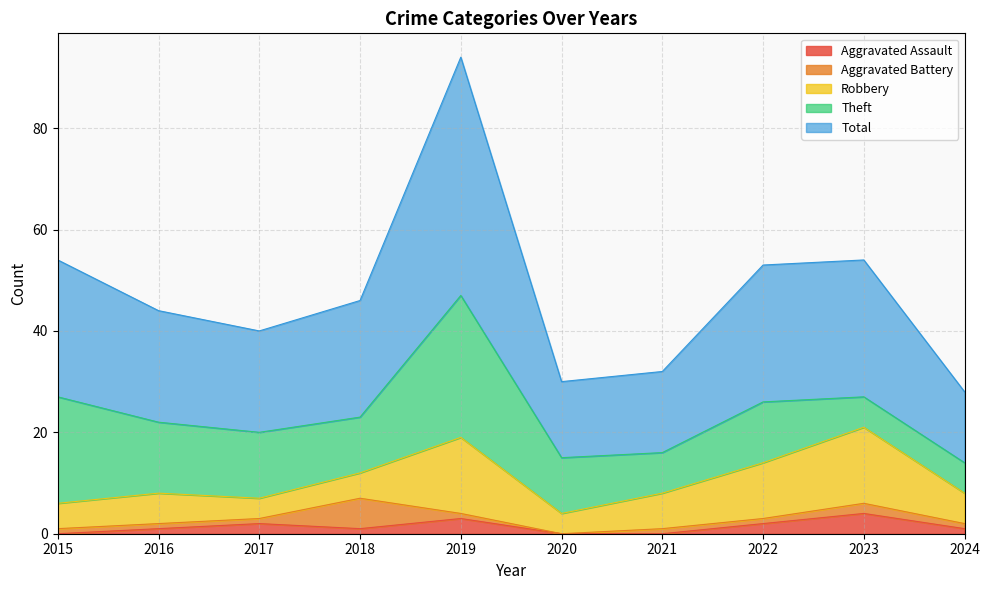

Reading left to right, list all the values displayed in this chart.

Aggravated Assault: 0	1	2	1	3	0	0	2	4	1
Aggravated Battery: 1	1	1	6	1	0	1	1	2	1
Robbery: 5	6	4	5	15	4	7	11	15	6
Theft: 21	14	13	11	28	11	8	12	6	6
Total: 27	22	20	23	47	15	16	27	27	14